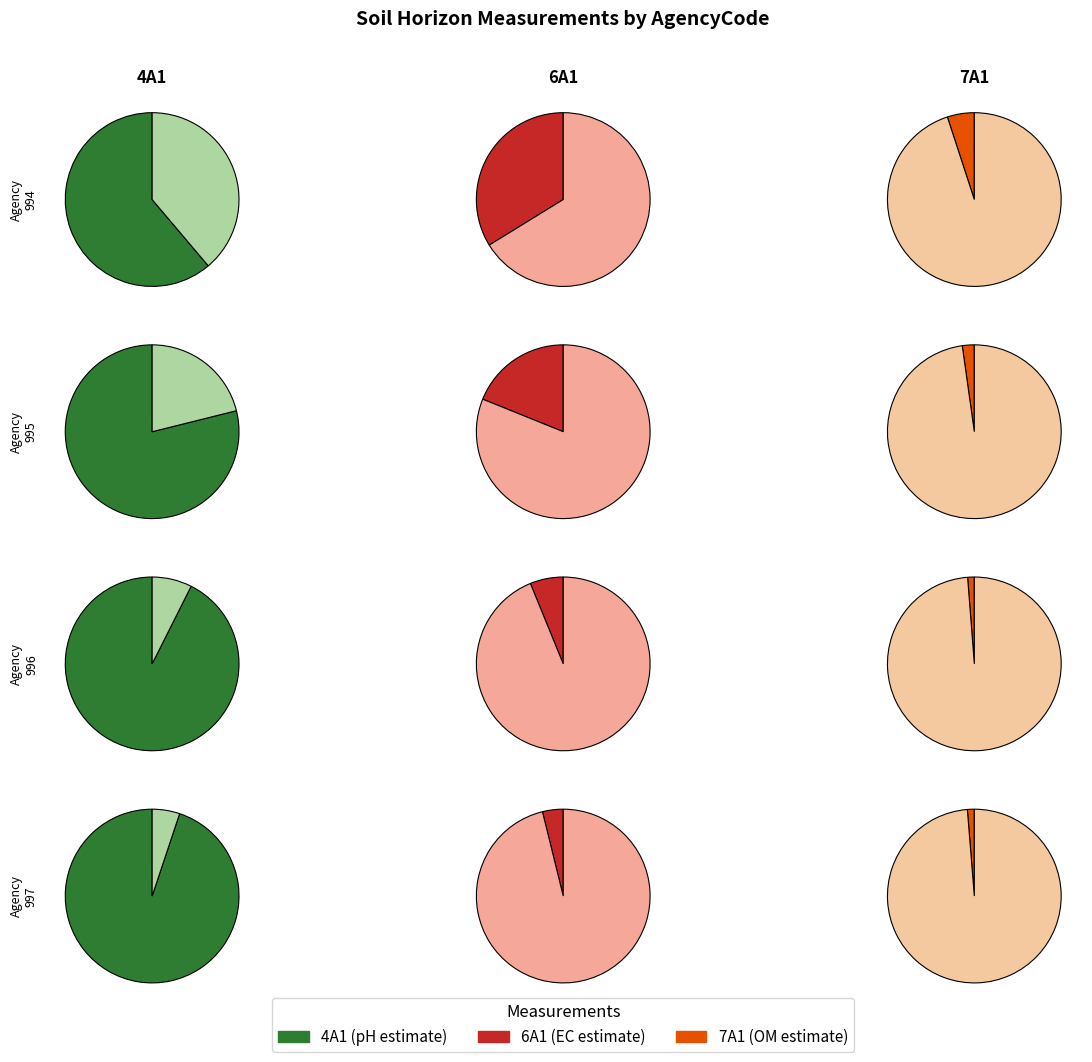

Is 996 the majority of the pie?

No